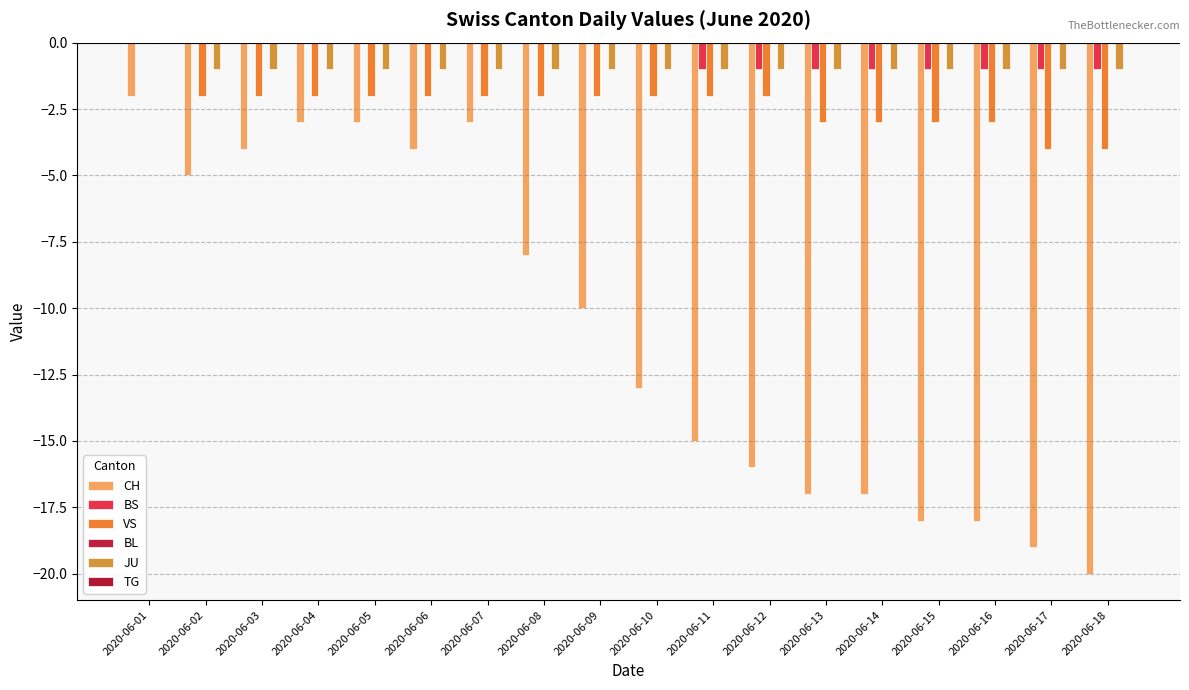

How many groups of bars are there?

18